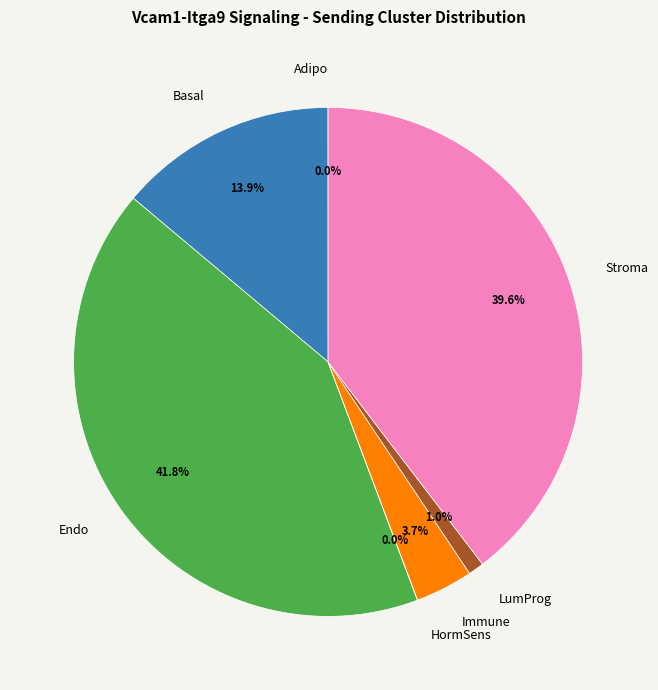

What is the largest slice in the pie chart?

Endo